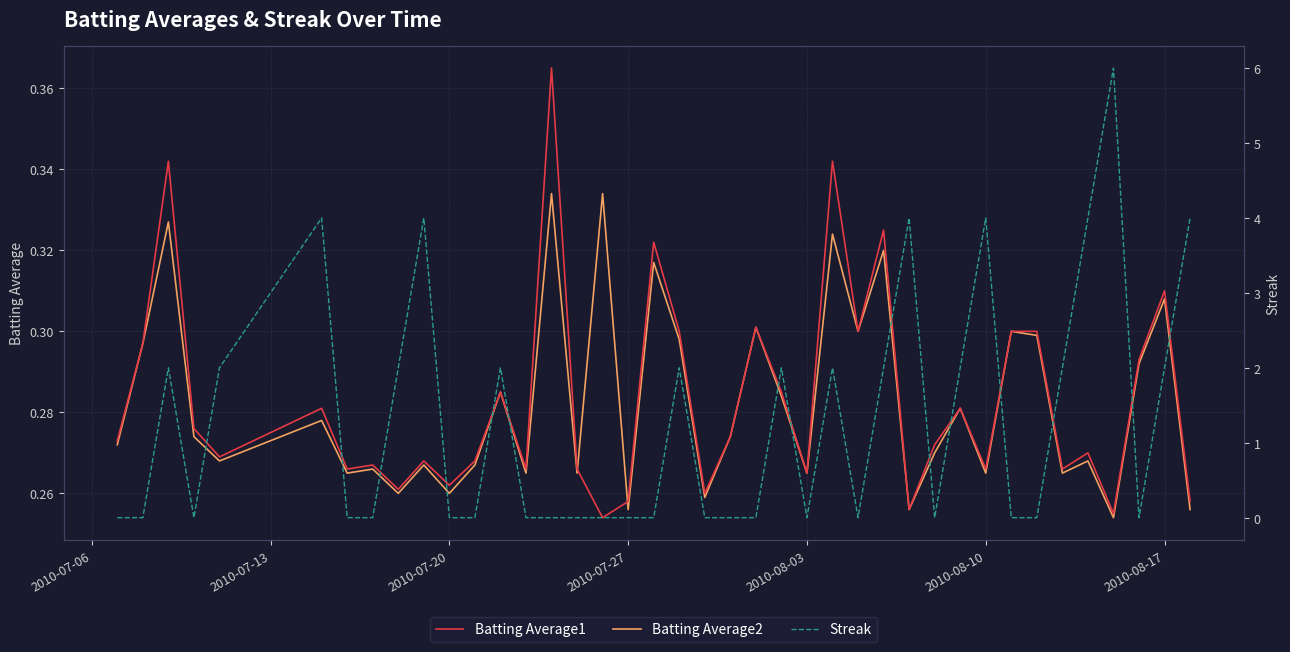

In Batting Average1, how many points are higher than both neighbors (excluding endpoints)?

13